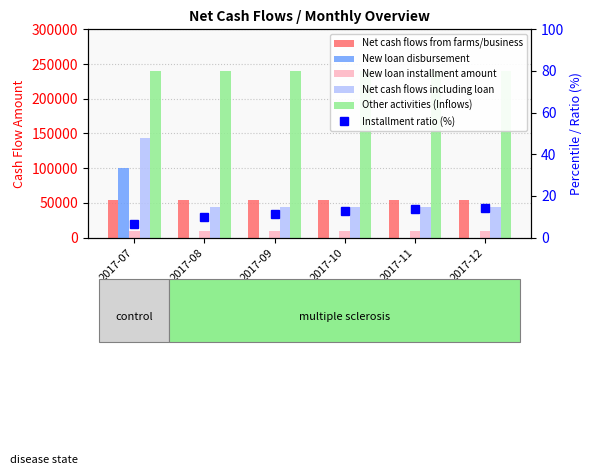

What value does the Installment ratio (%) series have at 2017-09?

11.4